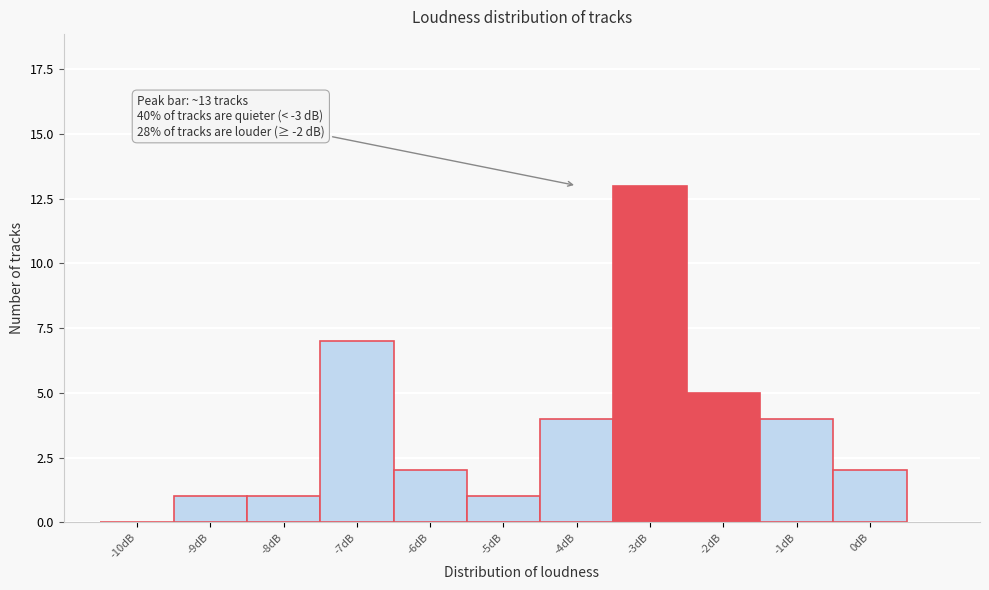

Reading left to right, transcribe all the data shown in this chart.

-10dB=0	-9dB=1	-8dB=1	-7dB=7	-6dB=2	-5dB=1	-4dB=4	-3dB=13	-2dB=5	-1dB=4	0dB=2